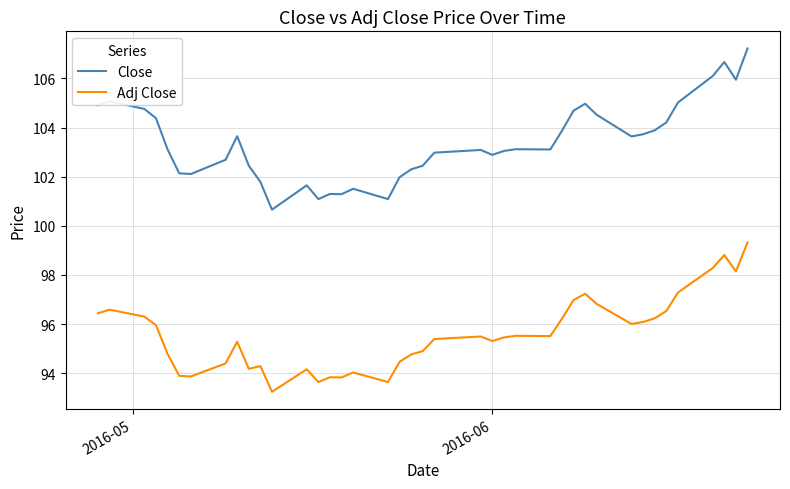

Which series has the largest total across all categories?

Close